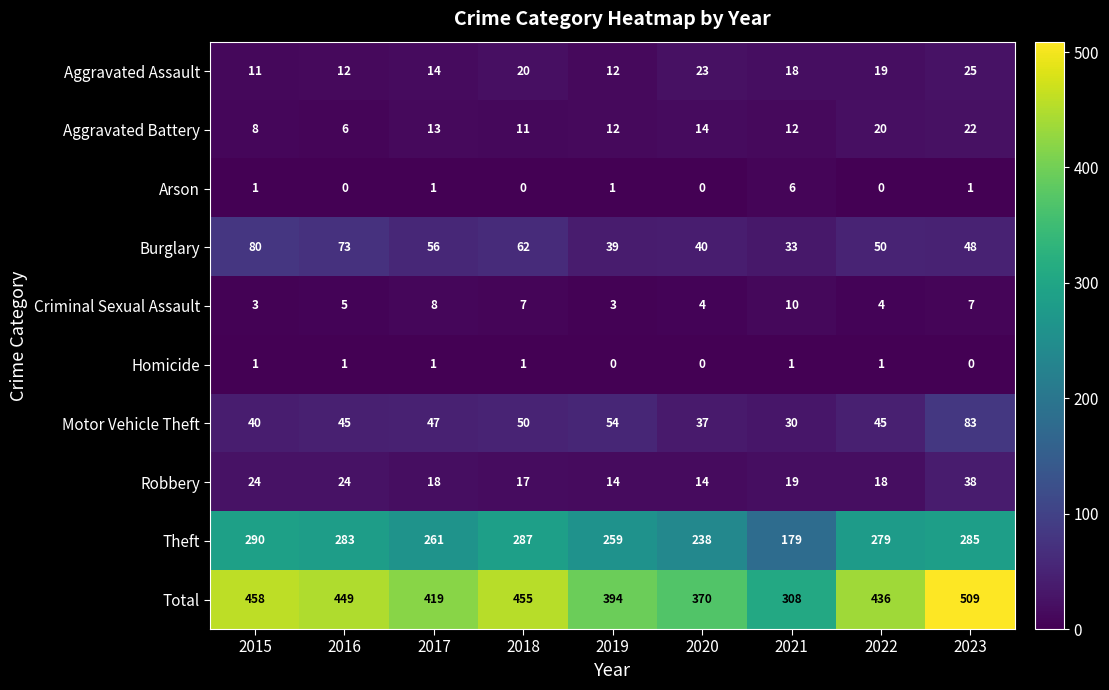

What is the minimum value for Motor Vehicle Theft?

30